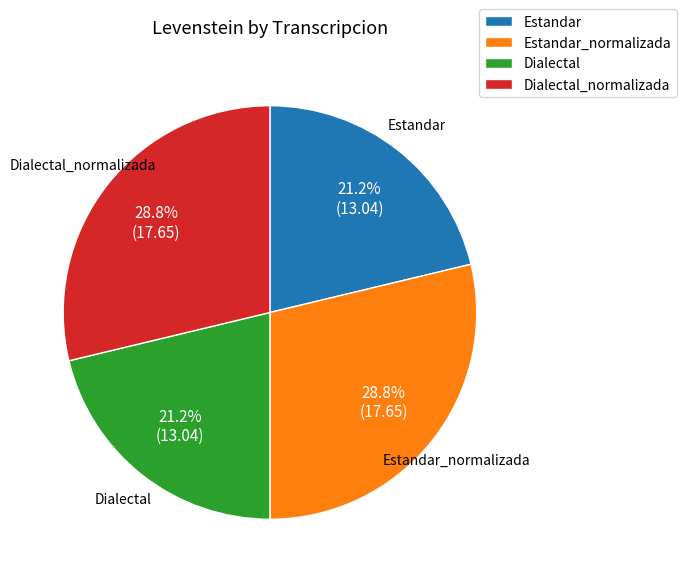

To the nearest percent, what is the average slice percentage?

25%